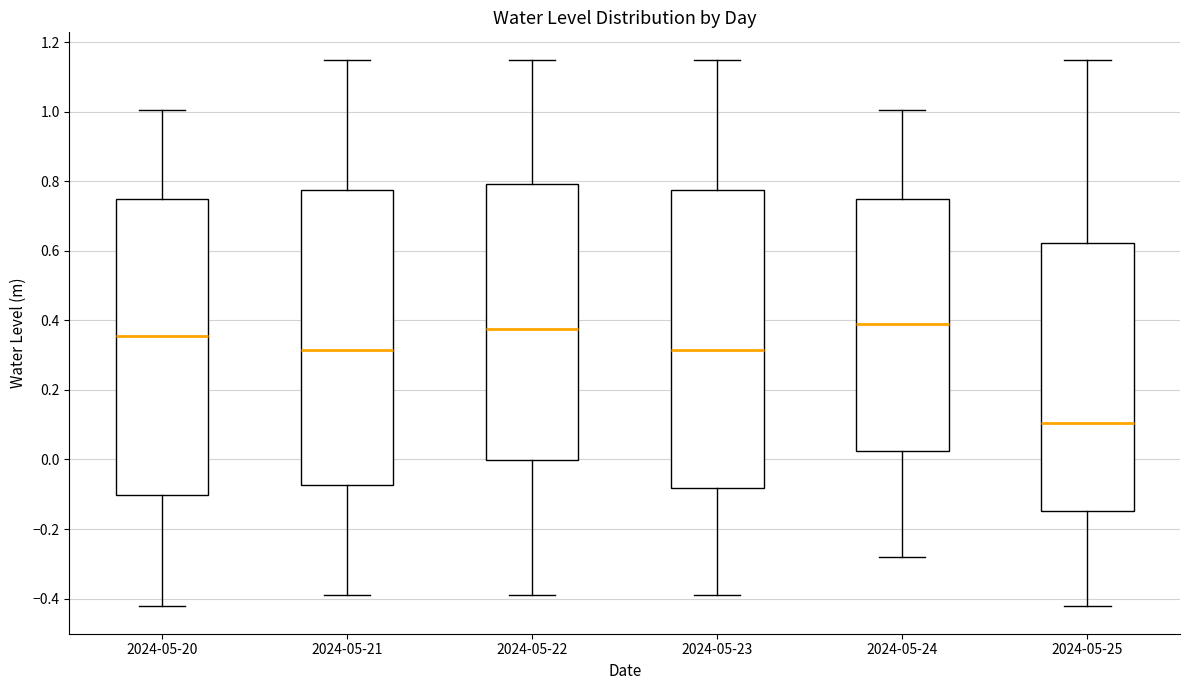

Where does the upper whisker of the box for 2024-05-22 end on the y-axis? The values are not printed on the chart, so give them approximately, as read against the axis.

1.16